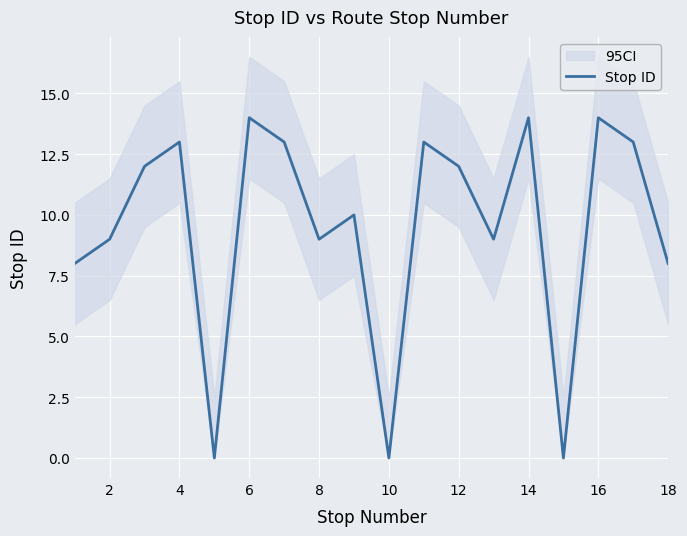

Is this an area chart (filled region under the line)?

No